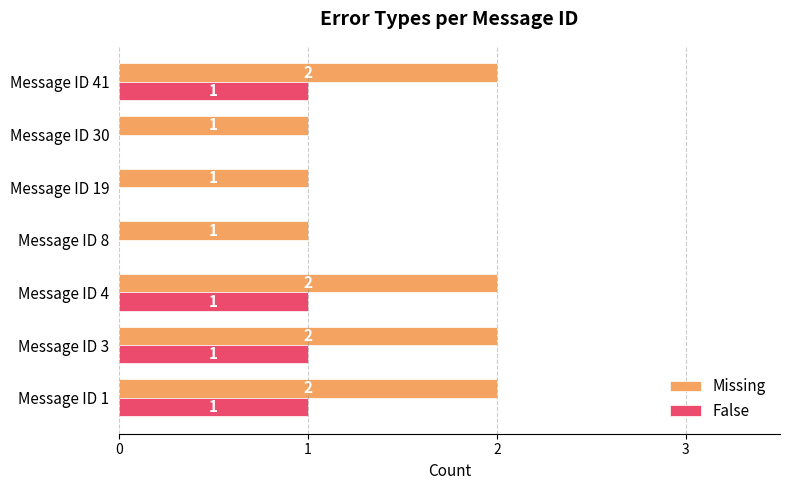

Is the value of False at Message ID 30 greater than the value of Missing at Message ID 1?

No